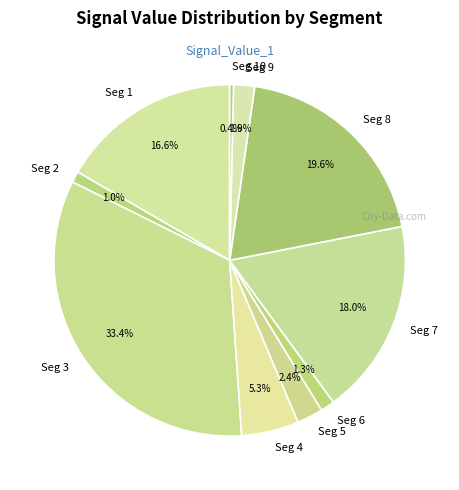

Between Seg 10 and Seg 6, which is larger?

Seg 6